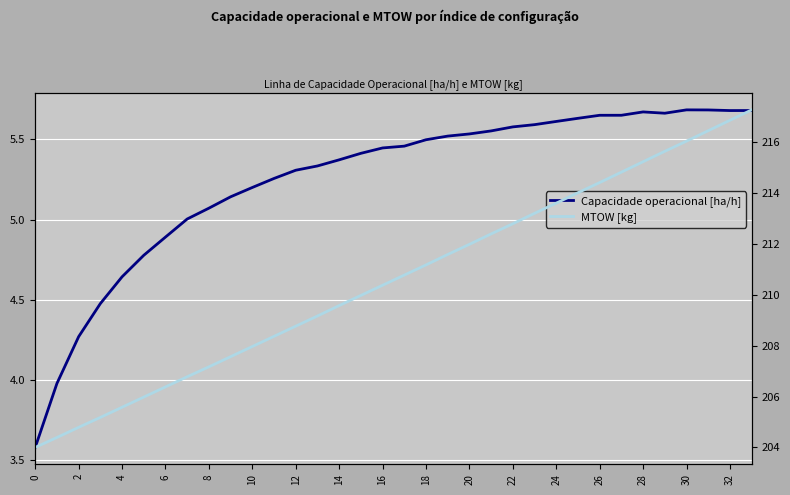

Rank the series by their average value, from lowest to highest.

Capacidade operacional [ha/h], MTOW [kg]